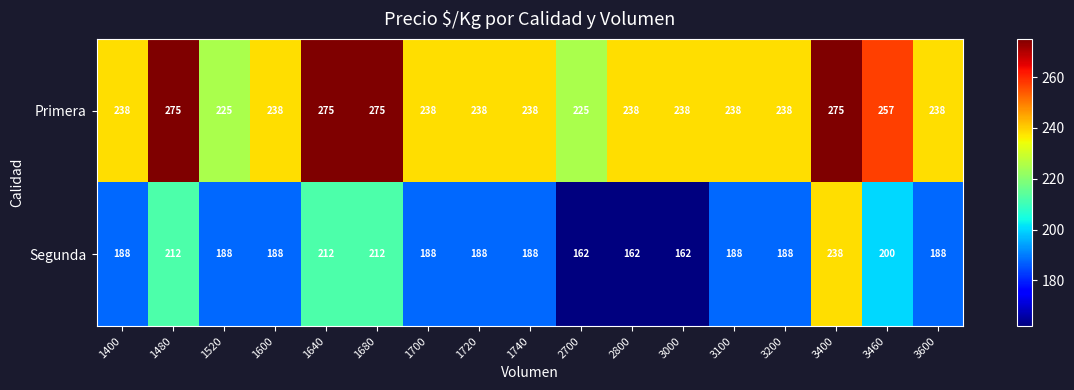

The Primera series shows 360 at 3200. True or false?

False